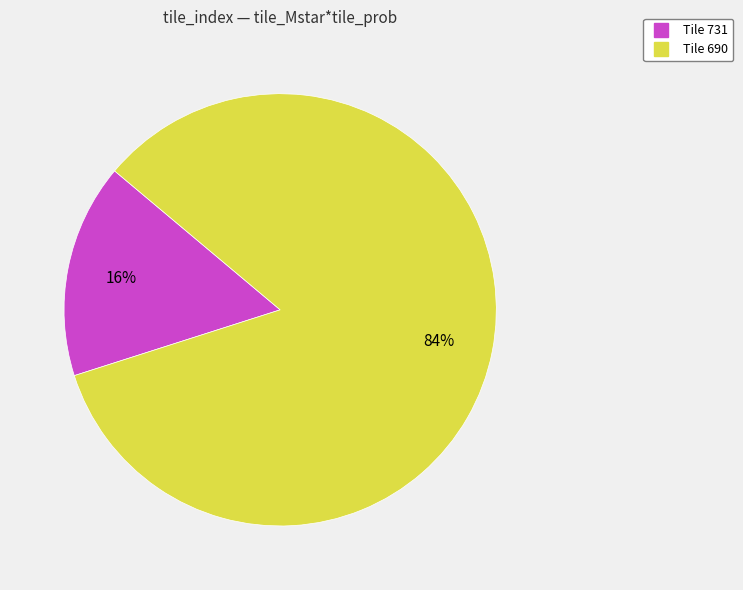

Does any single category account for the majority?

Yes